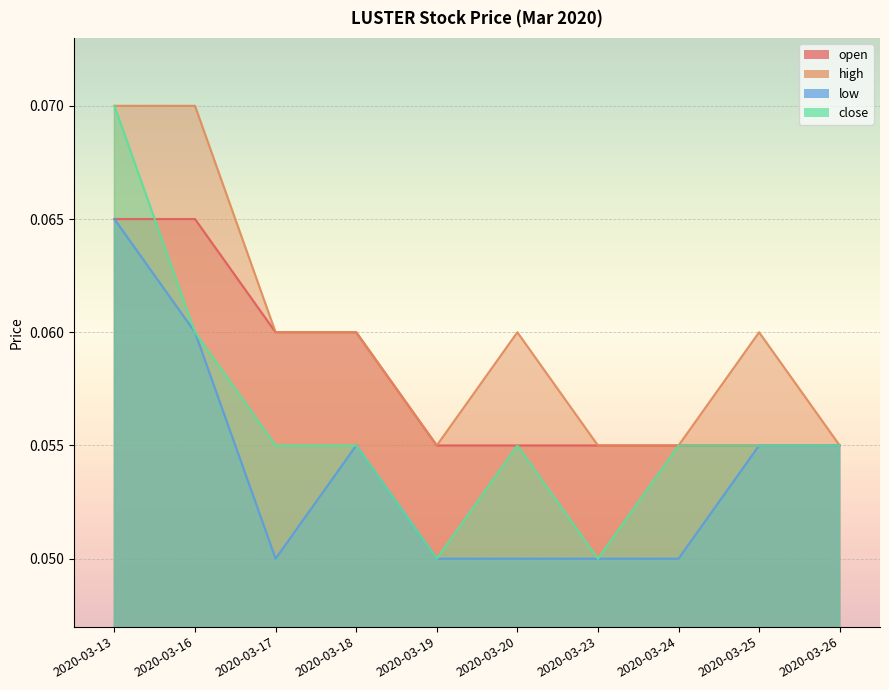

Is it true that close equals 0.1 at 2020-03-16?

False